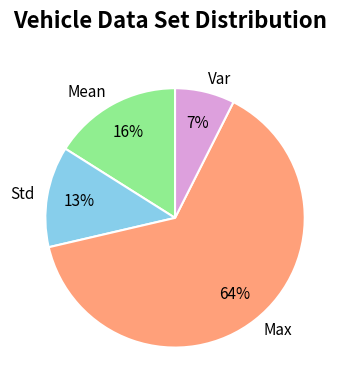

To the nearest percent, what is the combined percentage of Var and Mean?

23%